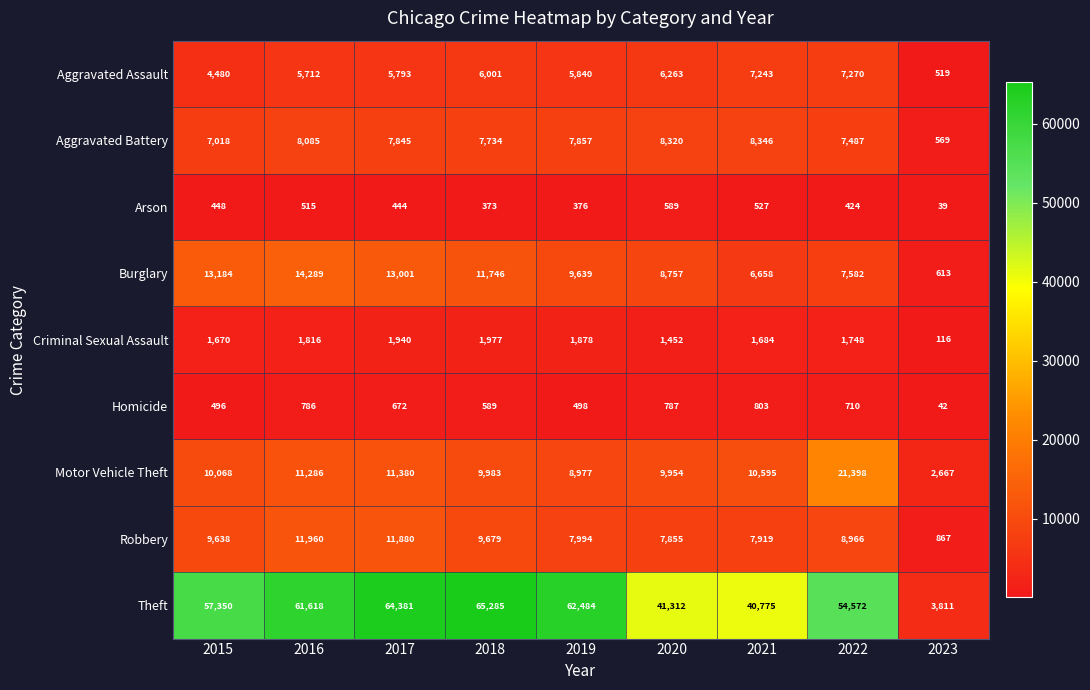

At which label does Arson first exceed 444?

2015